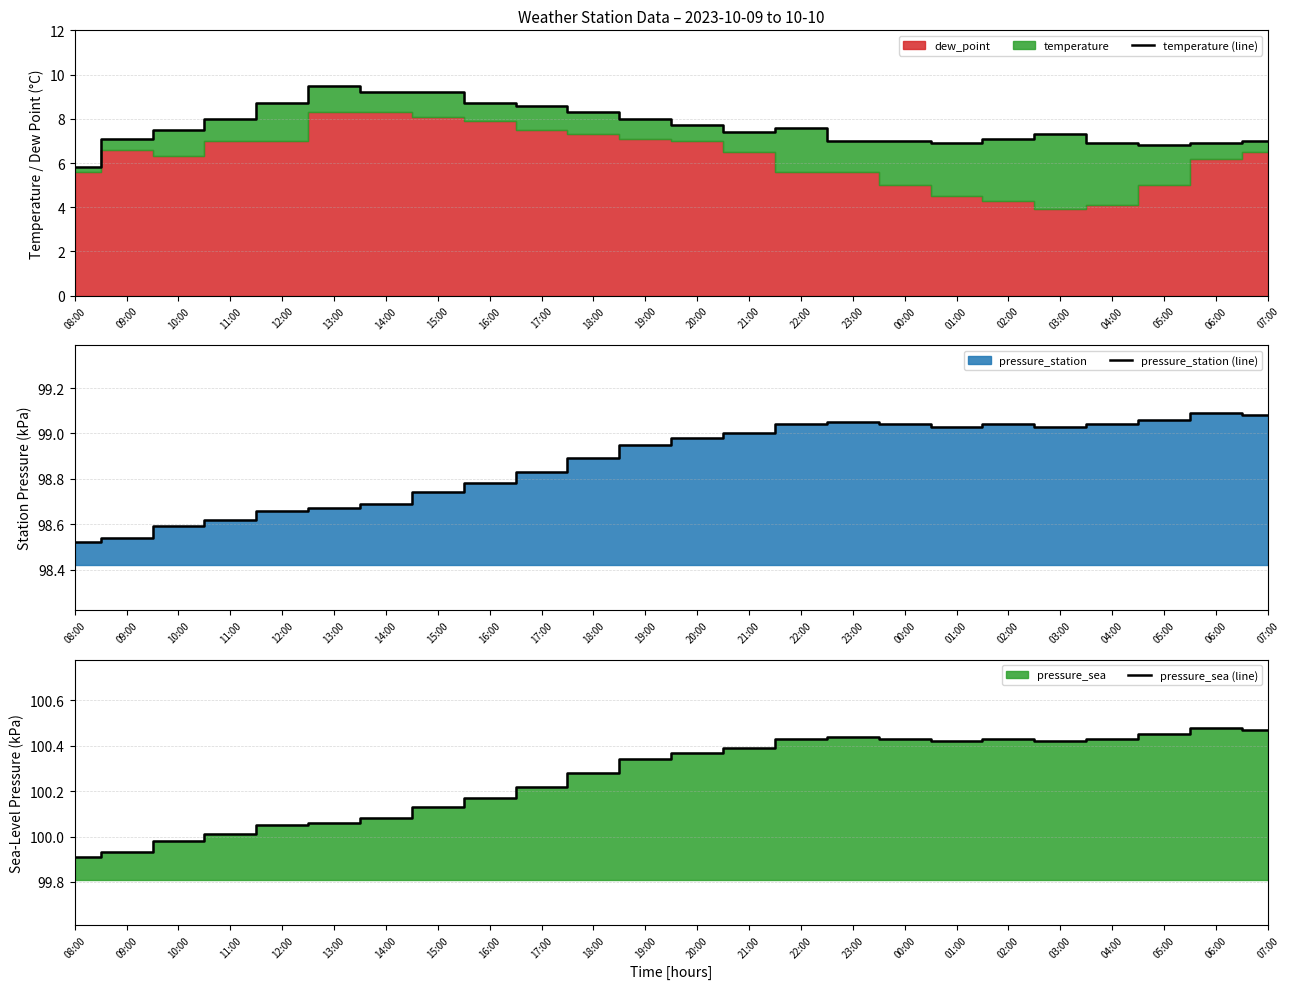

True or false: temperature (line) and pressure_sea (line) cross at least once.

False